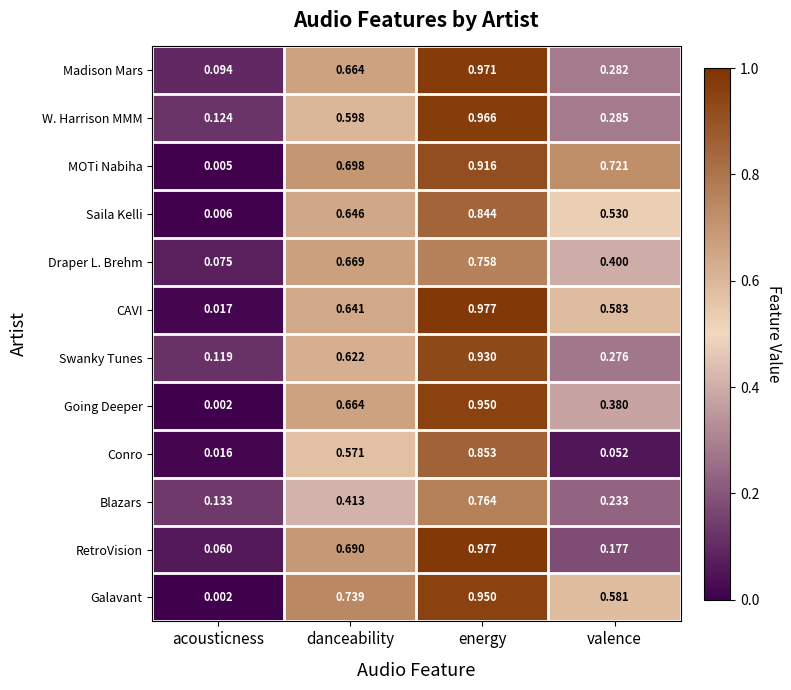

Which series has the largest range (max minus min)?

CAVI